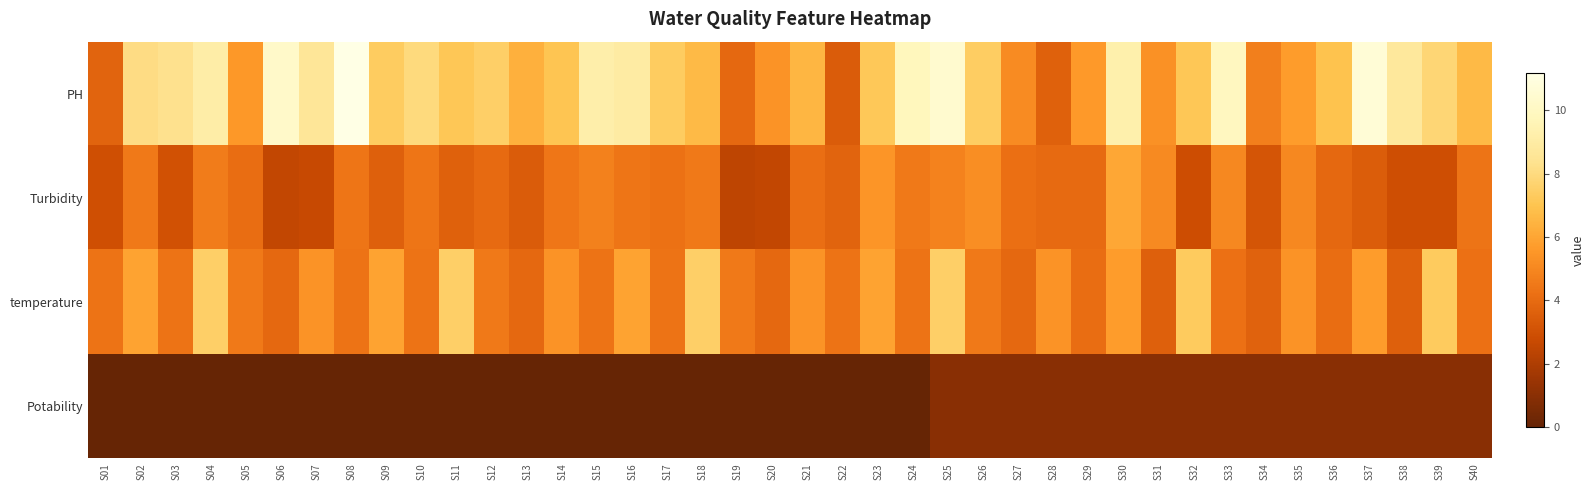

Reading left to right, transcribe all the data shown in this chart.

PH: S01=3.7	S02=8.1	S03=8.3	S04=9.1	S05=5.6	S06=10.2	S07=8.6	S08=11.2	S09=7.4	S10=8.0	S11=7.1	S12=7.5	S13=6.3	S14=7.1	S15=9.2	S16=9.0	S17=7.4	S18=6.7	S19=3.9	S20=5.4	S21=6.5	S22=3.4	S23=7.2	S24=9.8	S25=10.4	S26=7.4	S27=5.1	S28=3.6	S29=5.6	S30=9.3	S31=5.3	S32=7.1	S33=9.9	S34=4.8	S35=5.7	S36=7.0	S37=10.7	S38=8.8	S39=7.8	S40=6.7
Turbidity: S01=3.0	S02=4.5	S03=3.1	S04=4.6	S05=4.1	S06=2.6	S07=2.7	S08=4.4	S09=3.6	S10=4.4	S11=3.7	S12=4.0	S13=3.4	S14=4.4	S15=4.8	S16=4.4	S17=4.3	S18=4.5	S19=2.4	S20=2.6	S21=4.1	S22=3.8	S23=5.5	S24=4.5	S25=4.8	S26=5.2	S27=4.2	S28=4.0	S29=4.0	S30=6.0	S31=5.1	S32=2.9	S33=5.1	S34=3.2	S35=5.0	S36=3.9	S37=3.5	S38=2.9	S39=2.9	S40=4.3
temperature: S01=4.3	S02=5.9	S03=4.3	S04=7.5	S05=4.5	S06=3.9	S07=5.4	S08=4.3	S09=5.9	S10=4.3	S11=7.5	S12=4.5	S13=3.9	S14=5.4	S15=4.3	S16=5.9	S17=4.3	S18=7.5	S19=4.5	S20=3.9	S21=5.4	S22=4.3	S23=5.9	S24=4.3	S25=7.5	S26=4.5	S27=3.9	S28=5.4	S29=4.1	S30=5.7	S31=3.6	S32=7.3	S33=4.2	S34=3.7	S35=5.4	S36=4.1	S37=5.7	S38=3.6	S39=7.3	S40=4.2
Potability: S01=0.0	S02=0.0	S03=0.0	S04=0.0	S05=0.0	S06=0.0	S07=0.0	S08=0.0	S09=0.0	S10=0.0	S11=0.0	S12=0.0	S13=0.0	S14=0.0	S15=0.0	S16=0.0	S17=0.0	S18=0.0	S19=0.0	S20=0.0	S21=0.0	S22=0.0	S23=0.0	S24=0.0	S25=1.0	S26=1.0	S27=1.0	S28=1.0	S29=1.0	S30=1.0	S31=1.0	S32=1.0	S33=1.0	S34=1.0	S35=1.0	S36=1.0	S37=1.0	S38=1.0	S39=1.0	S40=1.0